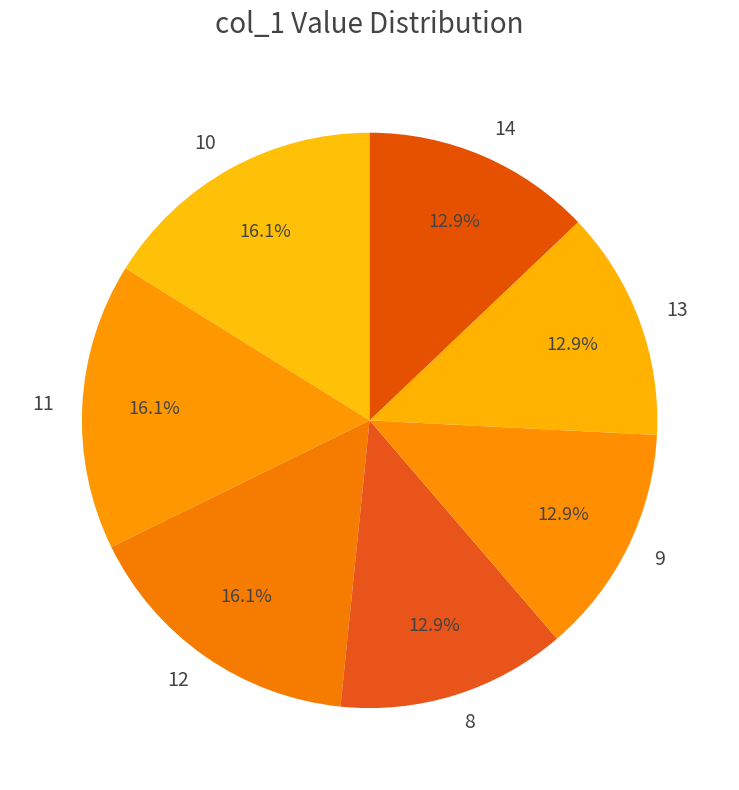

Do 10 and 13 together represent more than half of the pie?

No